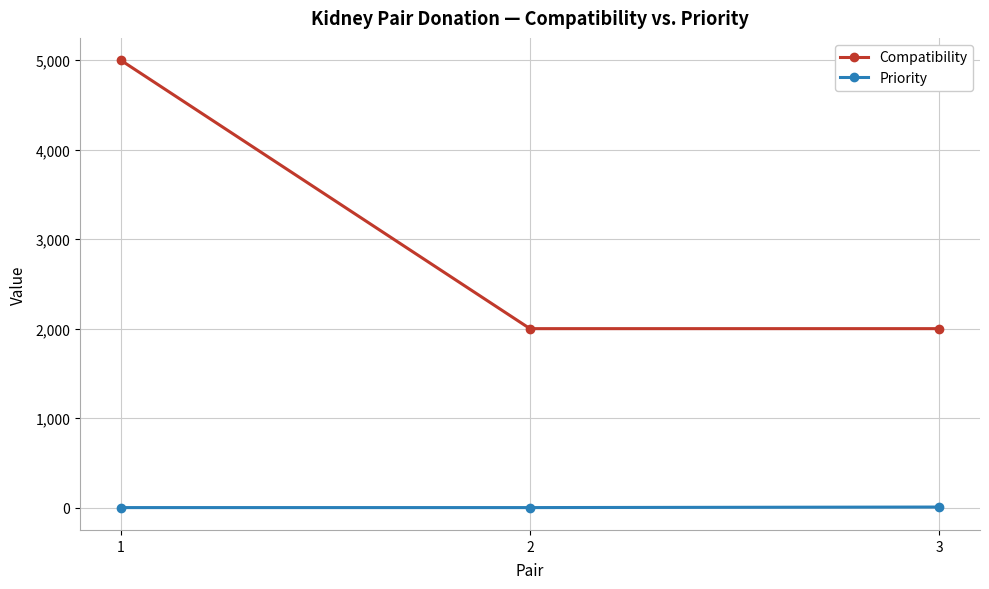

What is the lowest value of the Compatibility series?

2000